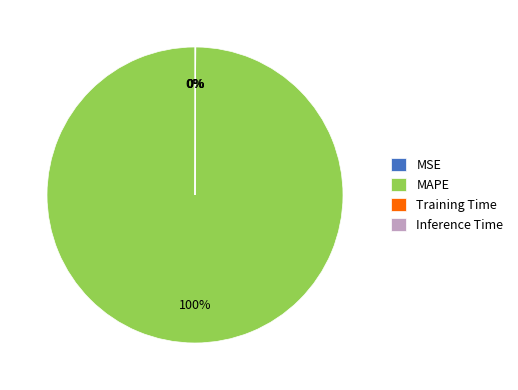

The MAPE slice represents 100% of the pie. True or false?

True